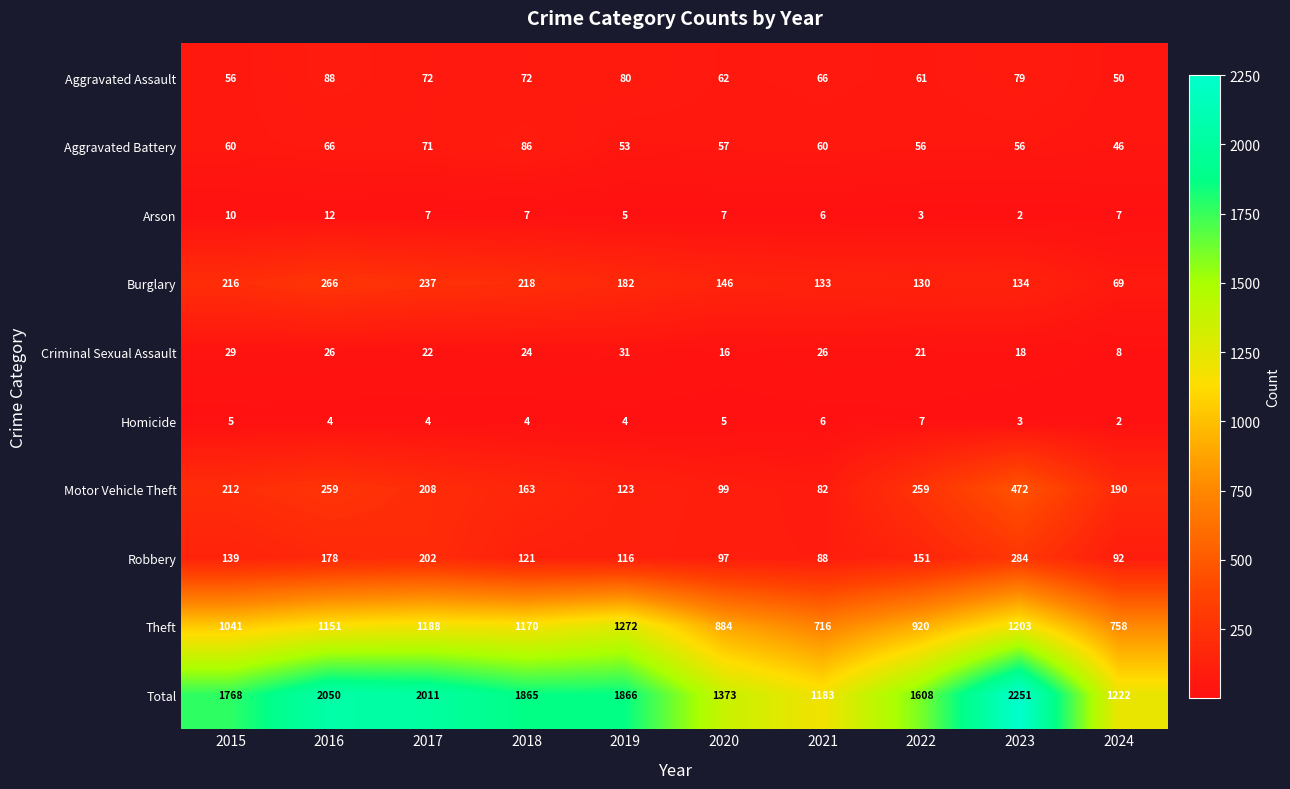

Which series has the largest range (max minus min)?

Total